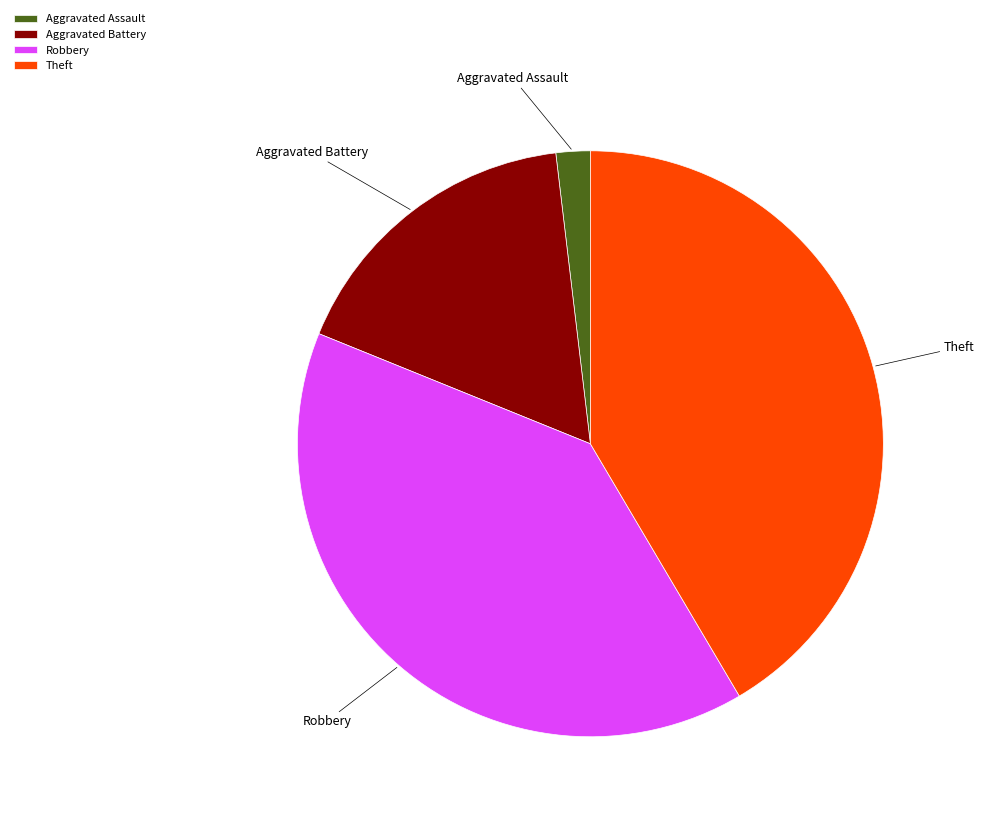

True or false: Theft accounts for 42% of the total.

True